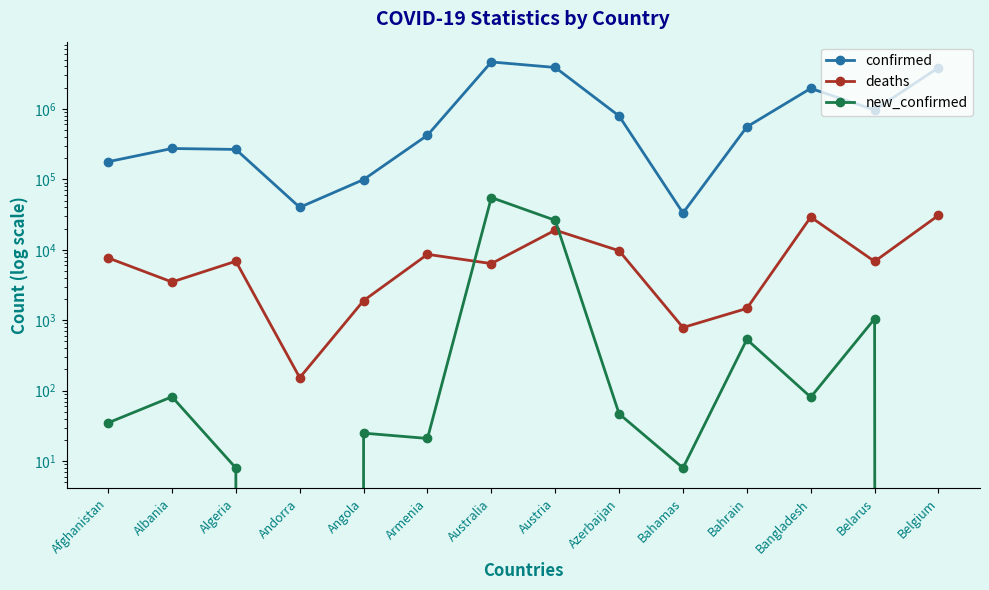

How many interior local valleys does the confirmed series have?

3